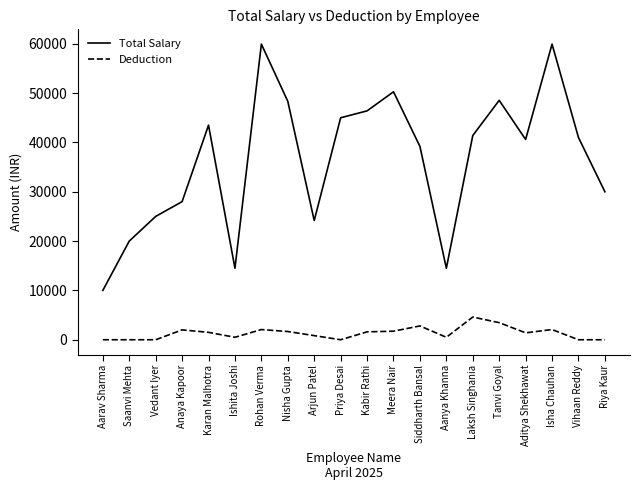

List the series in order of their overall mean, lowest first.

Deduction, Total Salary